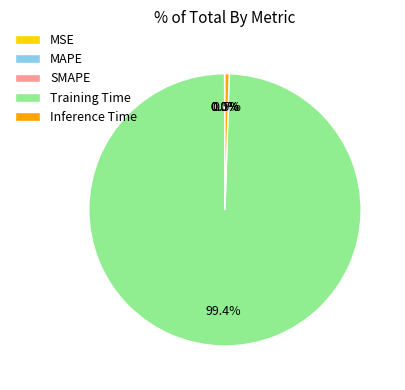

What percentage is NOT represented by Inference Time?

99.5%